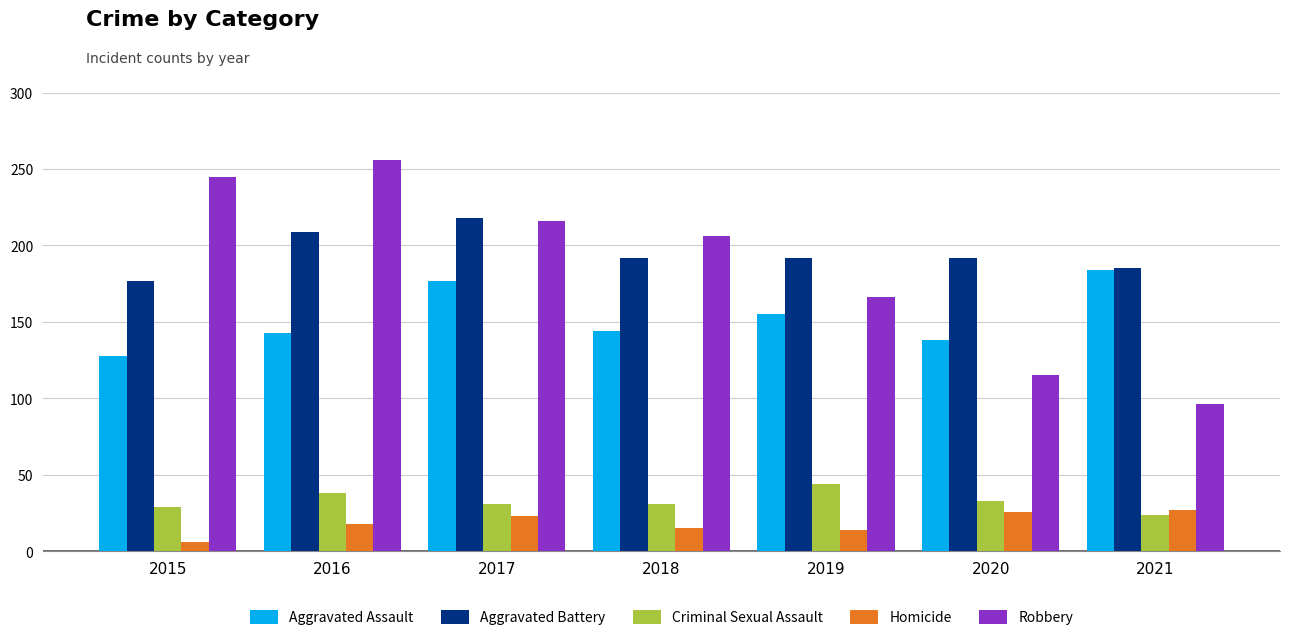

What value does the Criminal Sexual Assault series have at 2017?

31